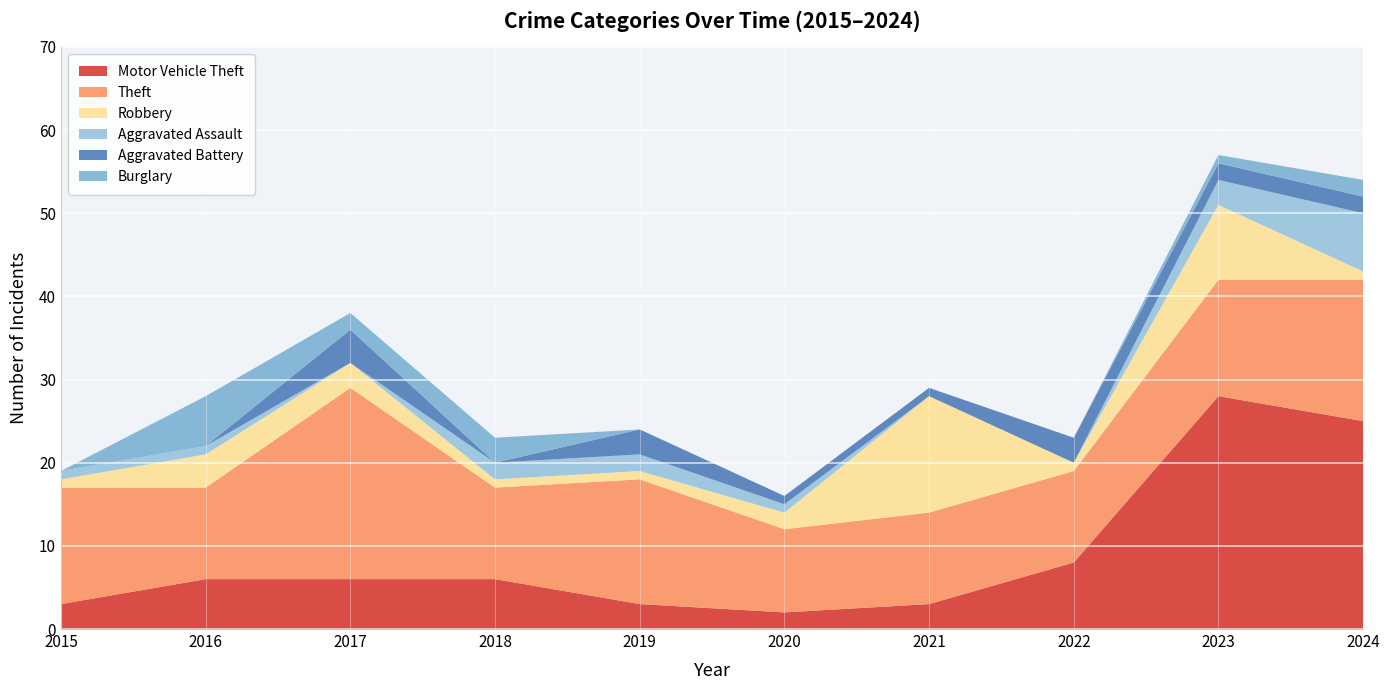

Reading left to right, list all the values displayed in this chart.

Motor Vehicle Theft: 3	6	6	6	3	2	3	8	28	25
Theft: 14	11	23	11	15	10	11	11	14	17
Robbery: 1	4	3	1	1	2	14	1	9	1
Aggravated Assault: 1	1	0	2	2	1	0	0	3	7
Aggravated Battery: 0	0	4	0	3	1	1	3	2	2
Burglary: 0	6	2	3	0	0	0	0	1	2